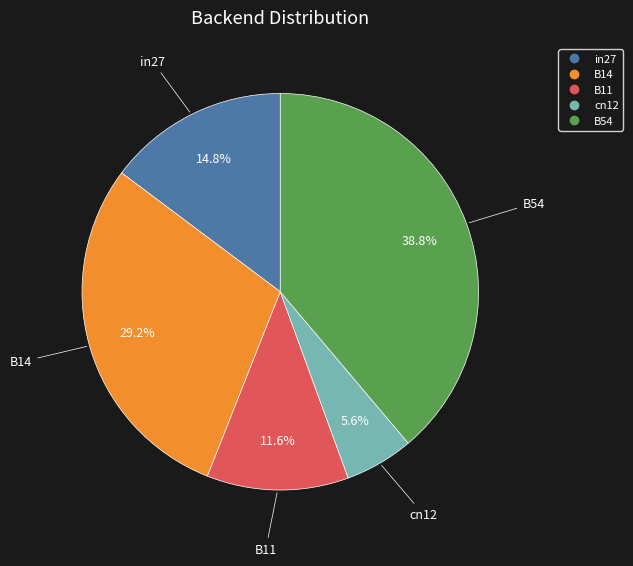

What percentage is the B54 slice, to the nearest percent?

39%